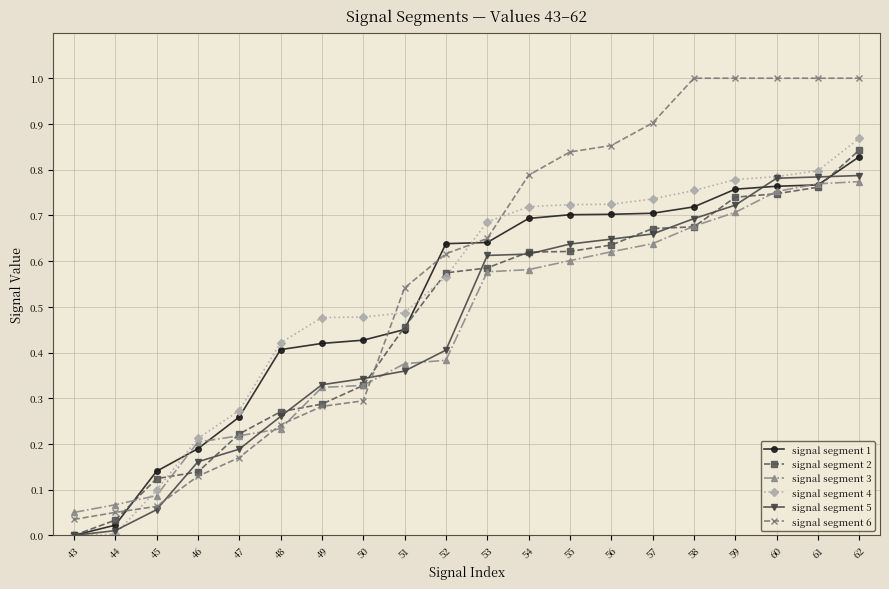

How many lines are shown in the chart?

6